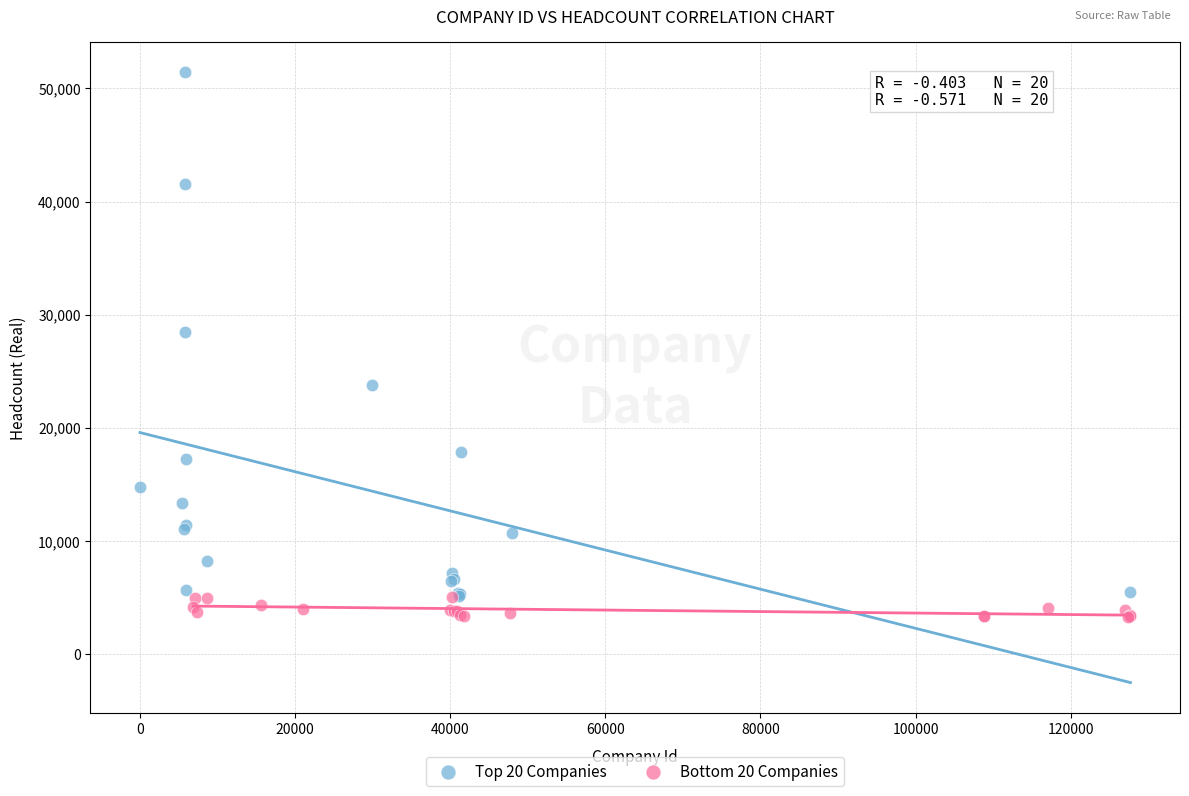

Which series has the largest Y range (max minus min)?

Top 20 Companies